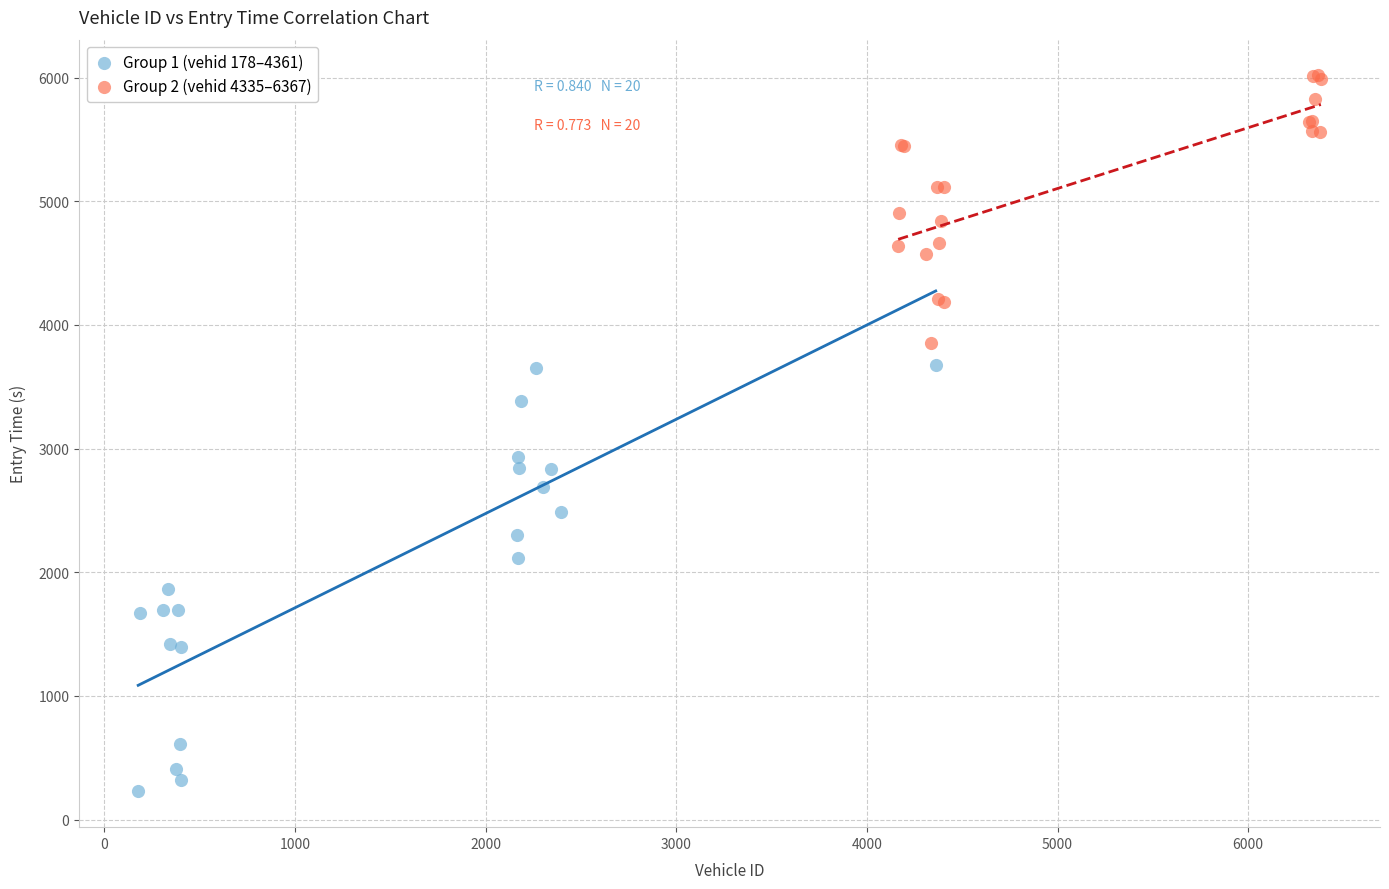

Which series contains the highest Y value?

Group 2 (vehid 4335–6367)